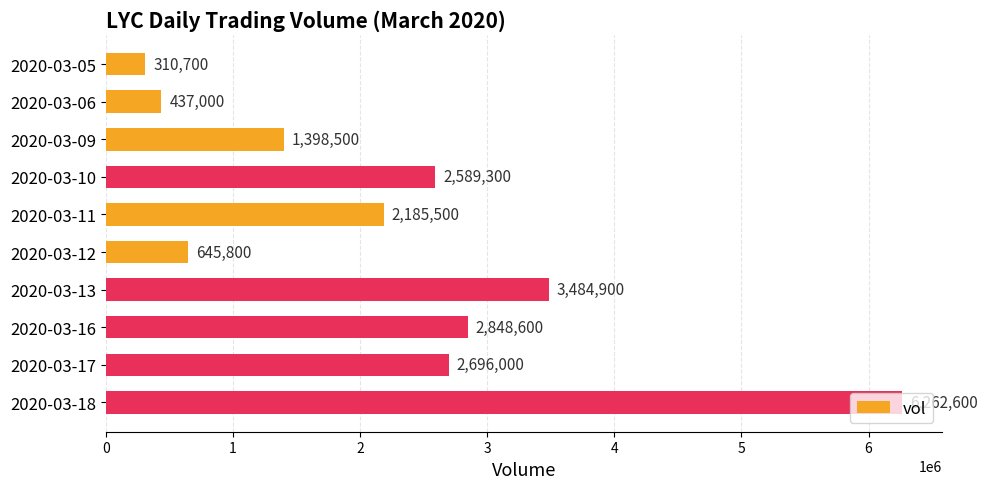

Rank the categories by value from highest to lowest.

2020-03-18, 2020-03-13, 2020-03-16, 2020-03-17, 2020-03-10, 2020-03-11, 2020-03-09, 2020-03-12, 2020-03-06, 2020-03-05